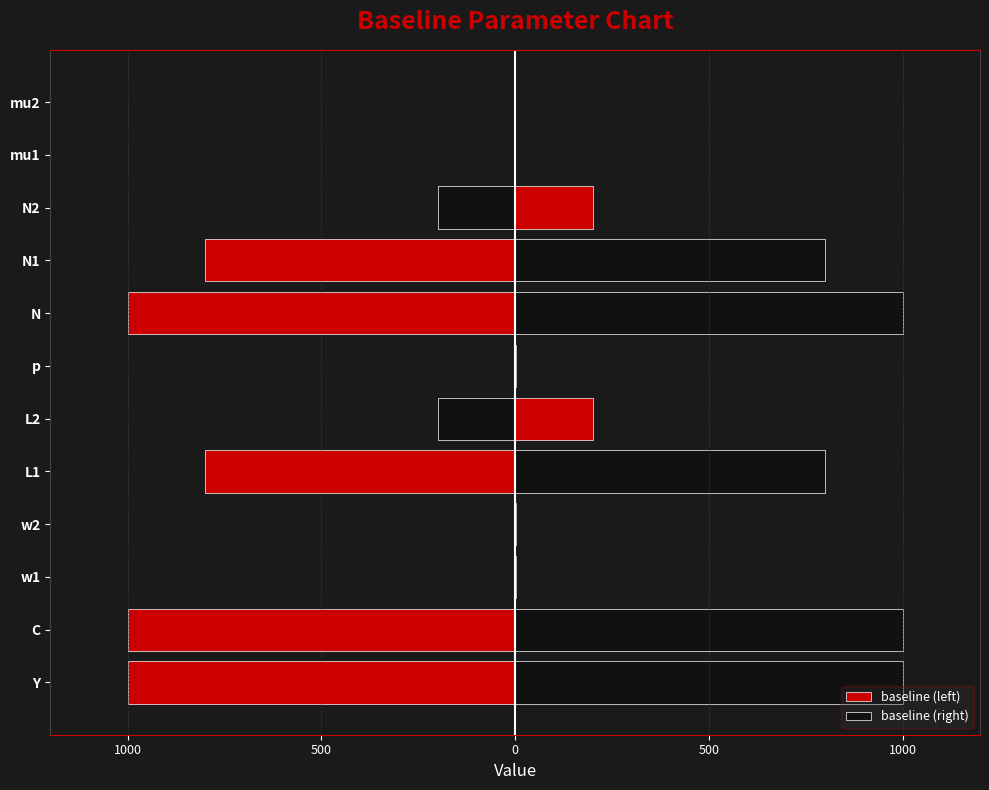

List the series in order of their overall mean, highest first.

baseline (right), baseline (left)